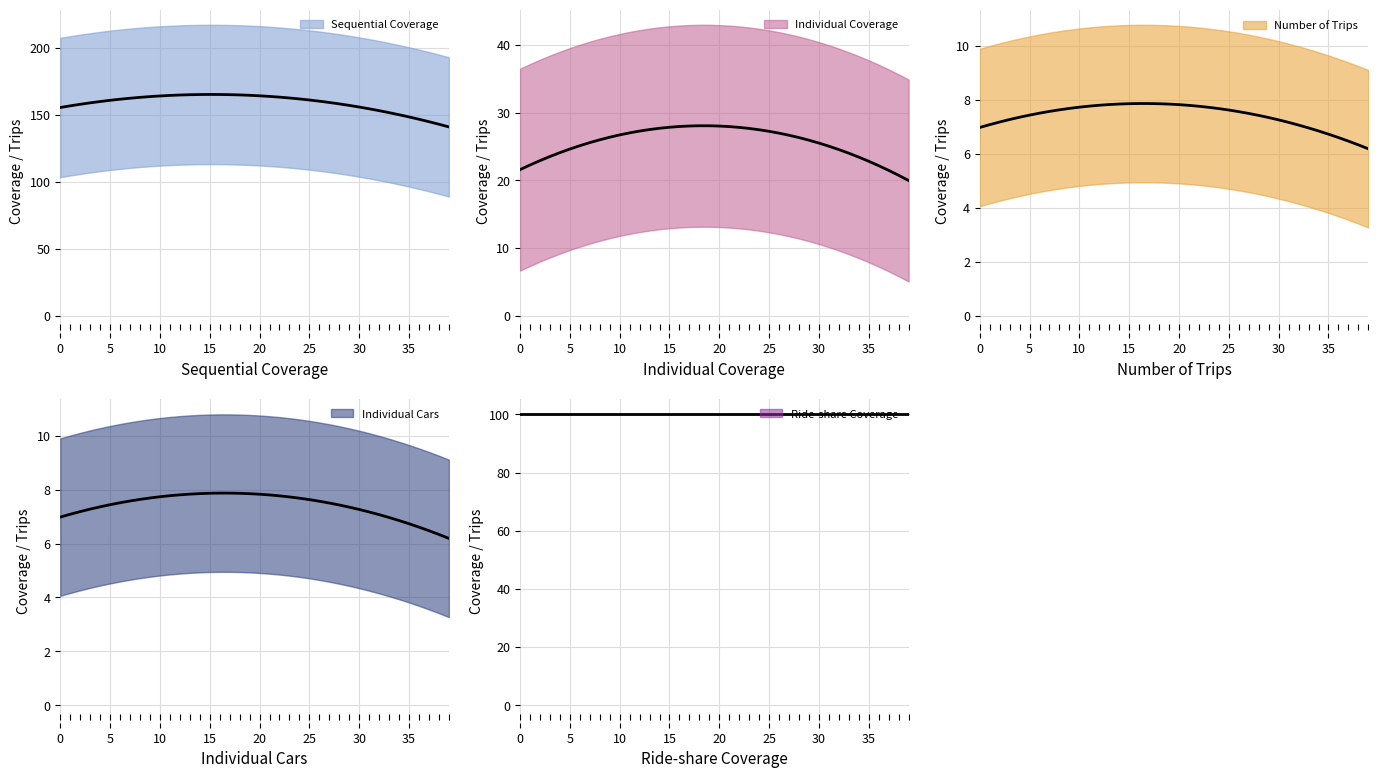

How many series are shown in this chart?

5